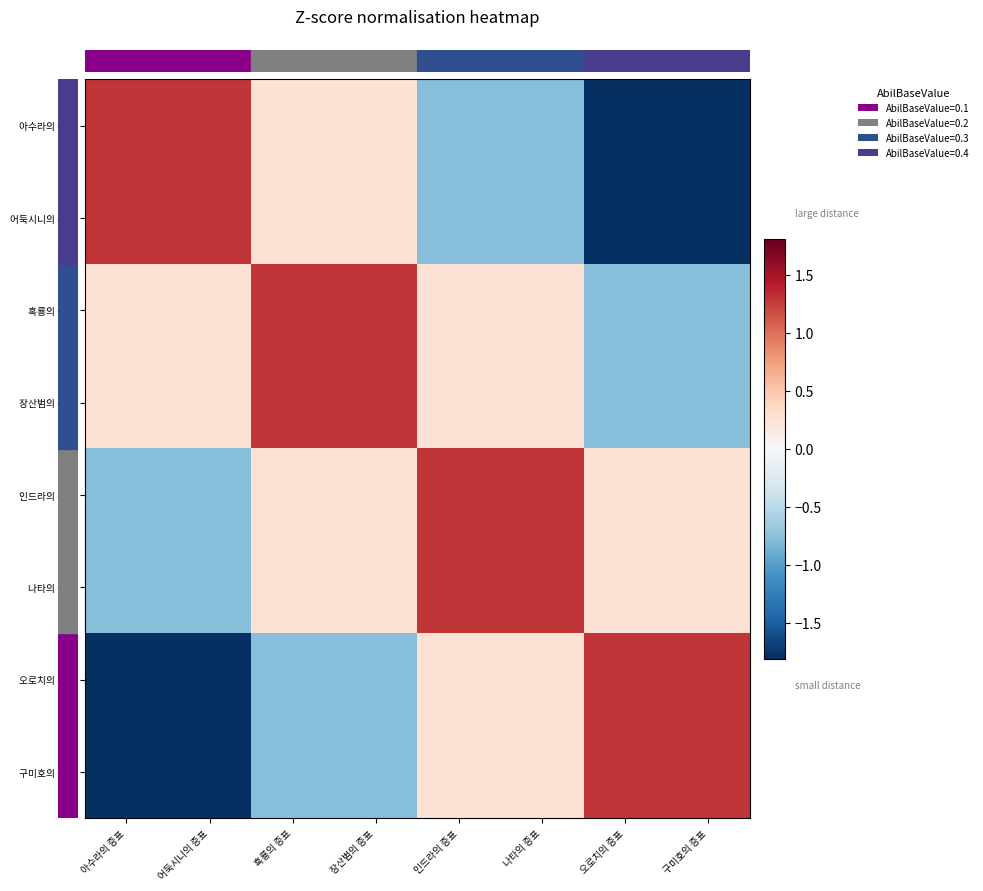

Reading left to right, transcribe all the data shown in this chart.

row_0: 아수라의 증표=1.3	어둑시니의 증표=1.3	흑룡의 증표=0.3	장산범의 증표=0.3	인드라의 증표=-0.8	나타의 증표=-0.8	오로치의 증표=-1.8	구미호의 증표=-1.8
row_1: 아수라의 증표=1.3	어둑시니의 증표=1.3	흑룡의 증표=0.3	장산범의 증표=0.3	인드라의 증표=-0.8	나타의 증표=-0.8	오로치의 증표=-1.8	구미호의 증표=-1.8
row_2: 아수라의 증표=0.3	어둑시니의 증표=0.3	흑룡의 증표=1.3	장산범의 증표=1.3	인드라의 증표=0.3	나타의 증표=0.3	오로치의 증표=-0.8	구미호의 증표=-0.8
row_3: 아수라의 증표=0.3	어둑시니의 증표=0.3	흑룡의 증표=1.3	장산범의 증표=1.3	인드라의 증표=0.3	나타의 증표=0.3	오로치의 증표=-0.8	구미호의 증표=-0.8
row_4: 아수라의 증표=-0.8	어둑시니의 증표=-0.8	흑룡의 증표=0.3	장산범의 증표=0.3	인드라의 증표=1.3	나타의 증표=1.3	오로치의 증표=0.3	구미호의 증표=0.3
row_5: 아수라의 증표=-0.8	어둑시니의 증표=-0.8	흑룡의 증표=0.3	장산범의 증표=0.3	인드라의 증표=1.3	나타의 증표=1.3	오로치의 증표=0.3	구미호의 증표=0.3
row_6: 아수라의 증표=-1.8	어둑시니의 증표=-1.8	흑룡의 증표=-0.8	장산범의 증표=-0.8	인드라의 증표=0.3	나타의 증표=0.3	오로치의 증표=1.3	구미호의 증표=1.3
row_7: 아수라의 증표=-1.8	어둑시니의 증표=-1.8	흑룡의 증표=-0.8	장산범의 증표=-0.8	인드라의 증표=0.3	나타의 증표=0.3	오로치의 증표=1.3	구미호의 증표=1.3